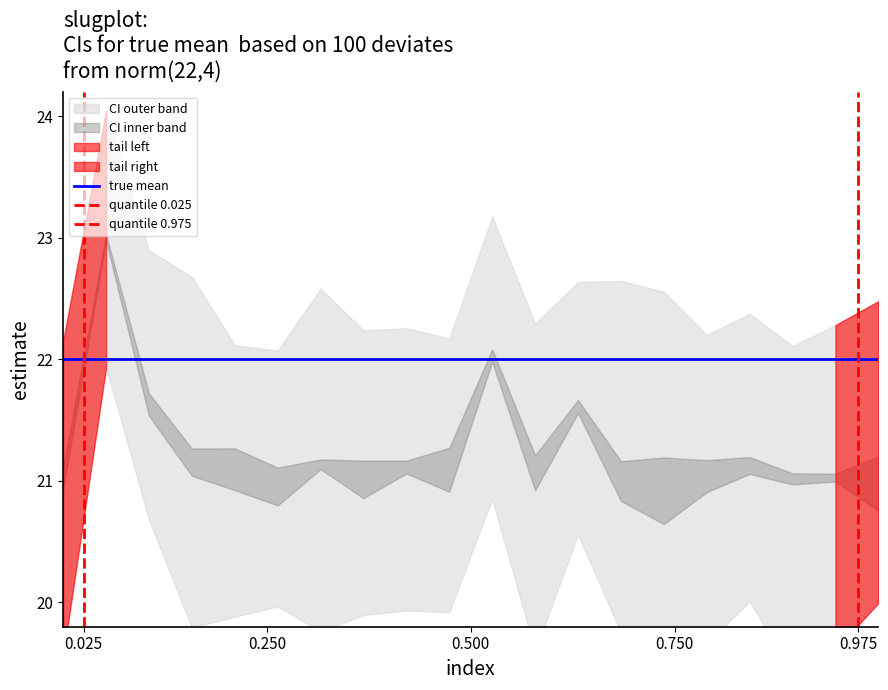

Is the value of quantile 0.975 at 0.025 greater than the value of true mean at 0.025?

No